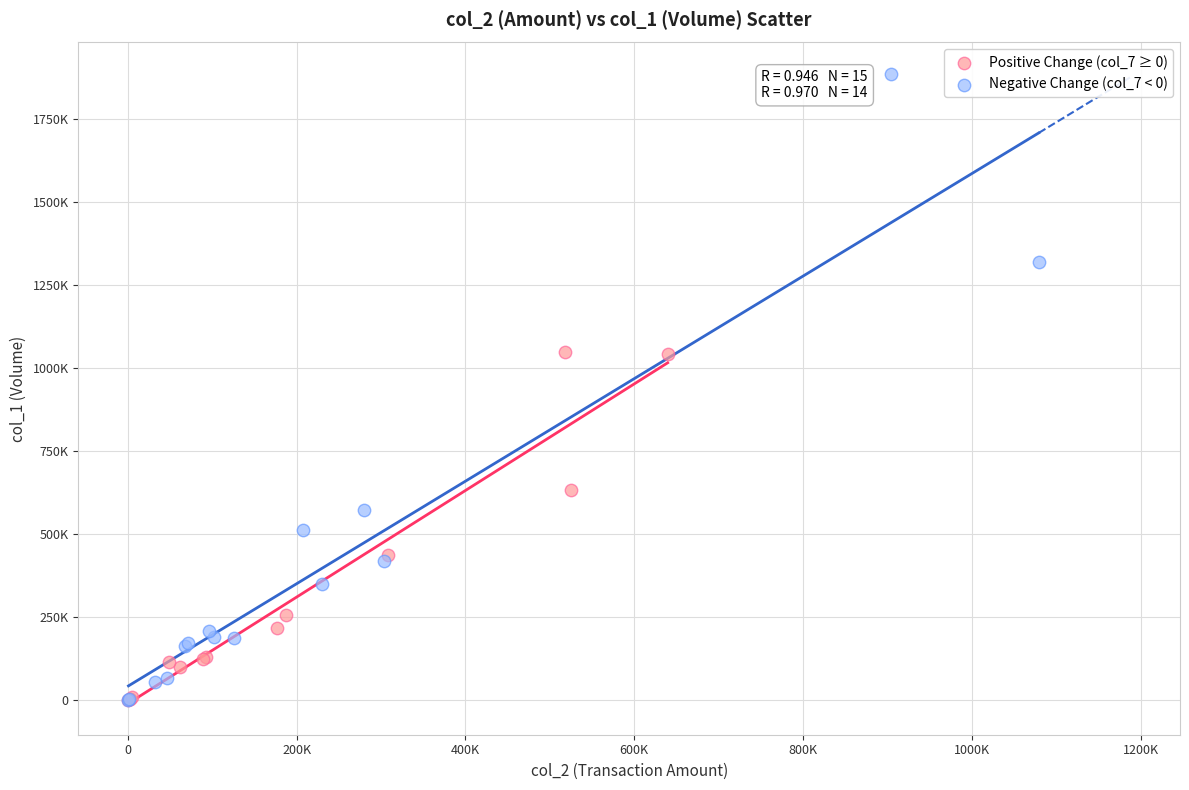

Which series has the widest spread of Y values?

Negative Change (col_7 < 0)